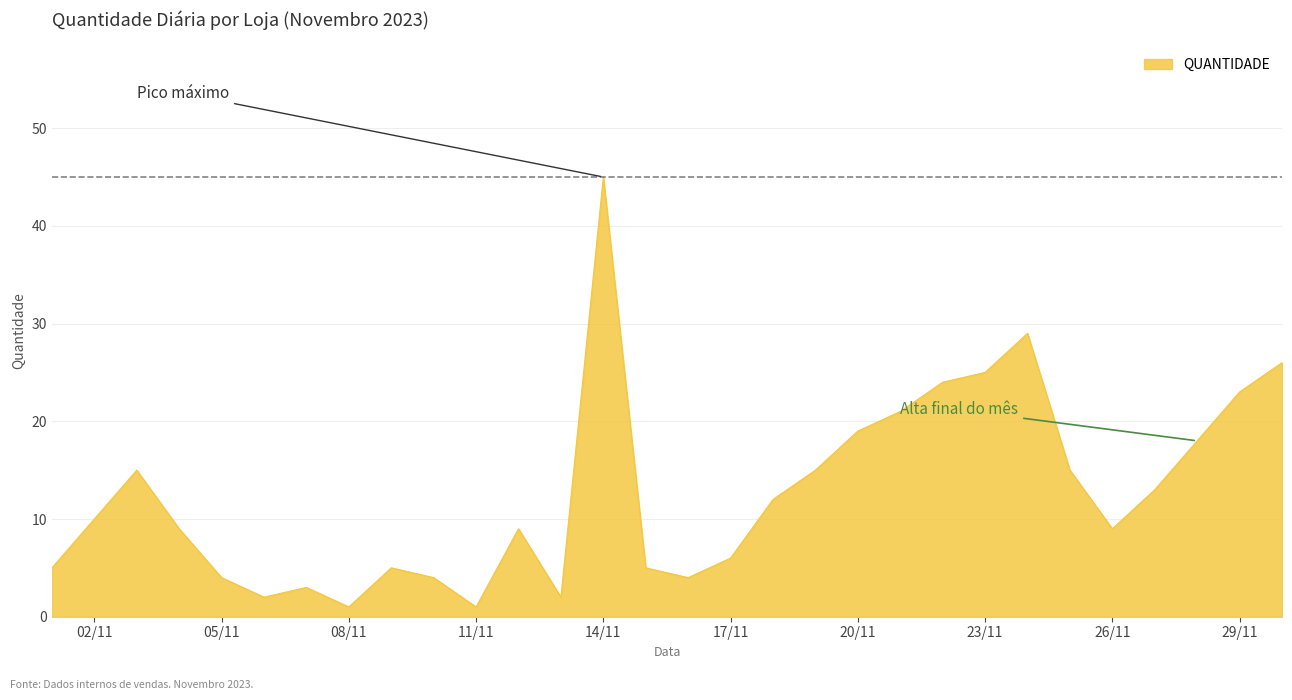

How many interior local valleys (lower than both neighbors) does the data have?

6